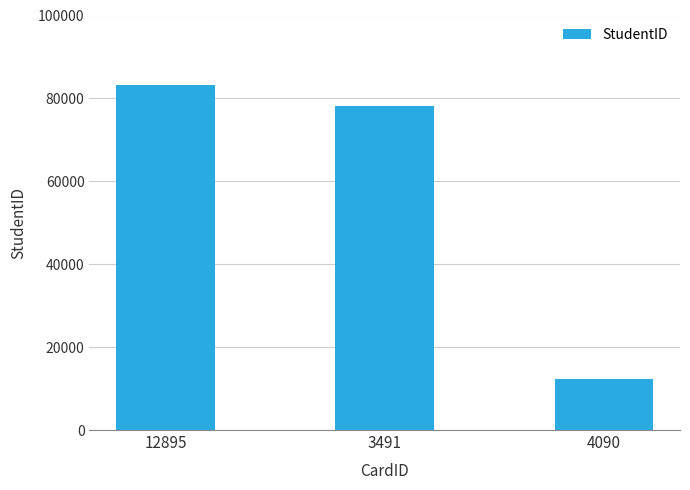

Reading right to left, transcribe all the data shown in this chart.

4090=12345	3491=78177	12895=83324